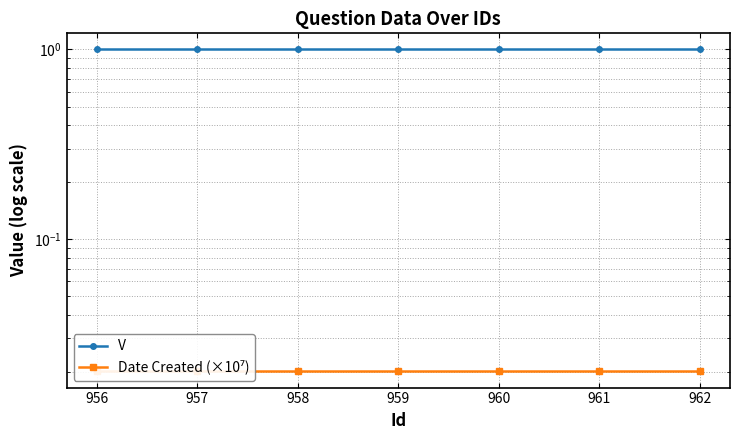

True or false: Date Created (×10⁷) has a value of 0.0 at 962.

False